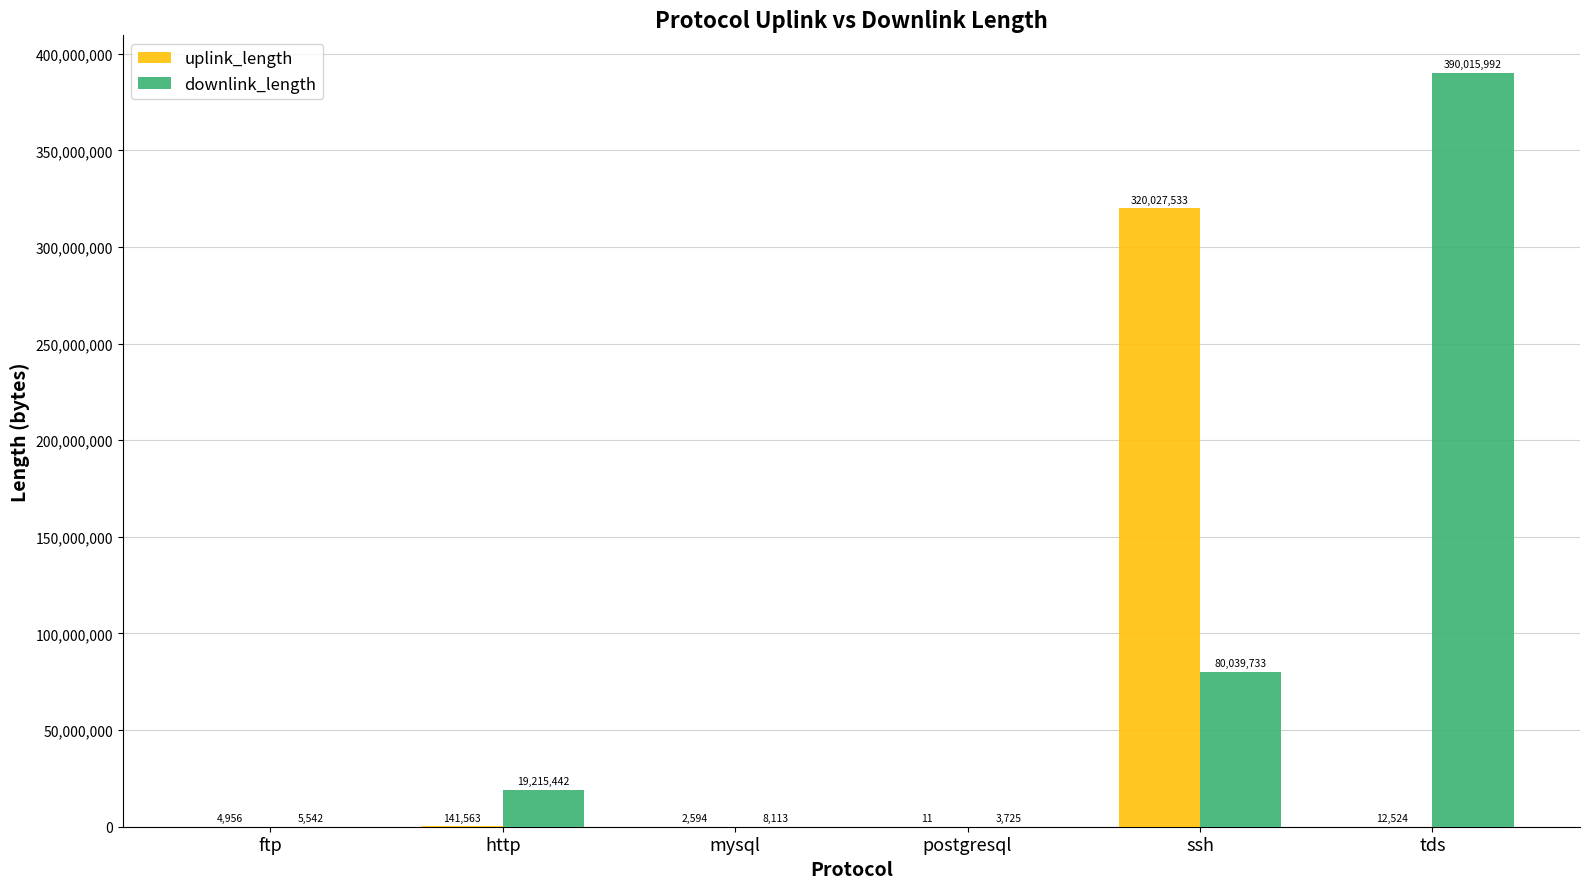

What is the sum of the uplink_length values at tds and postgresql?

12535